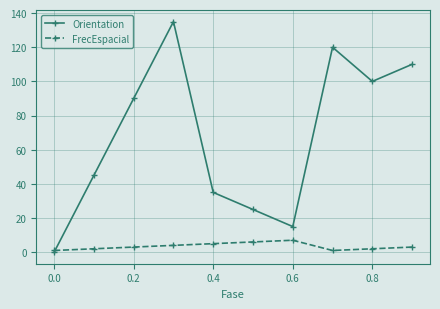

True or false: Orientation has more than 1 interior local peaks.

True